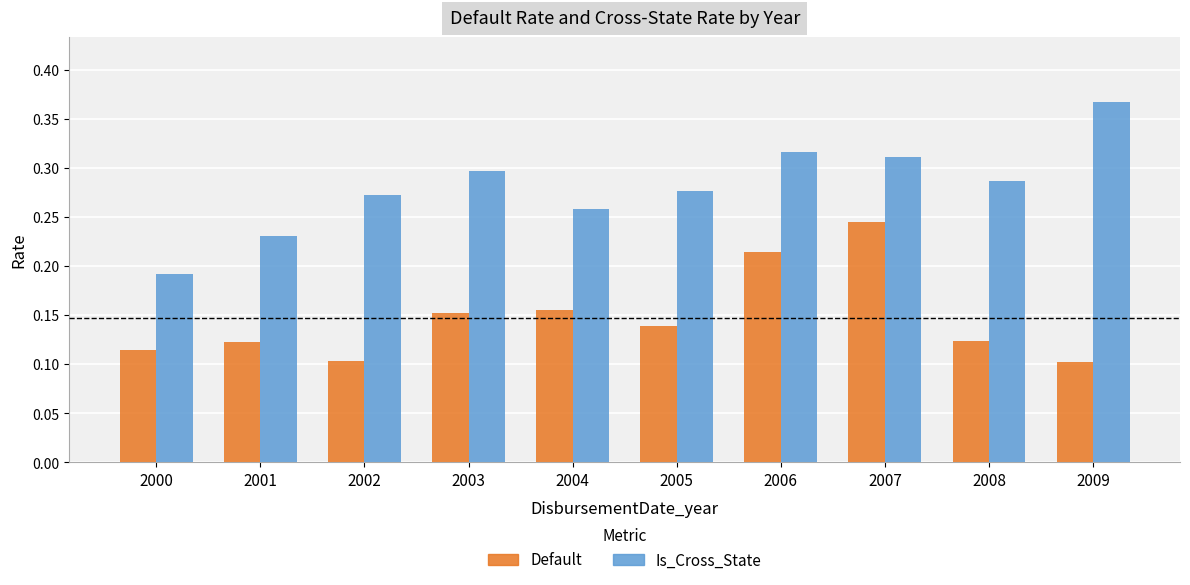

Rank the series by their maximum value, from lowest to highest.

Default, Is_Cross_State